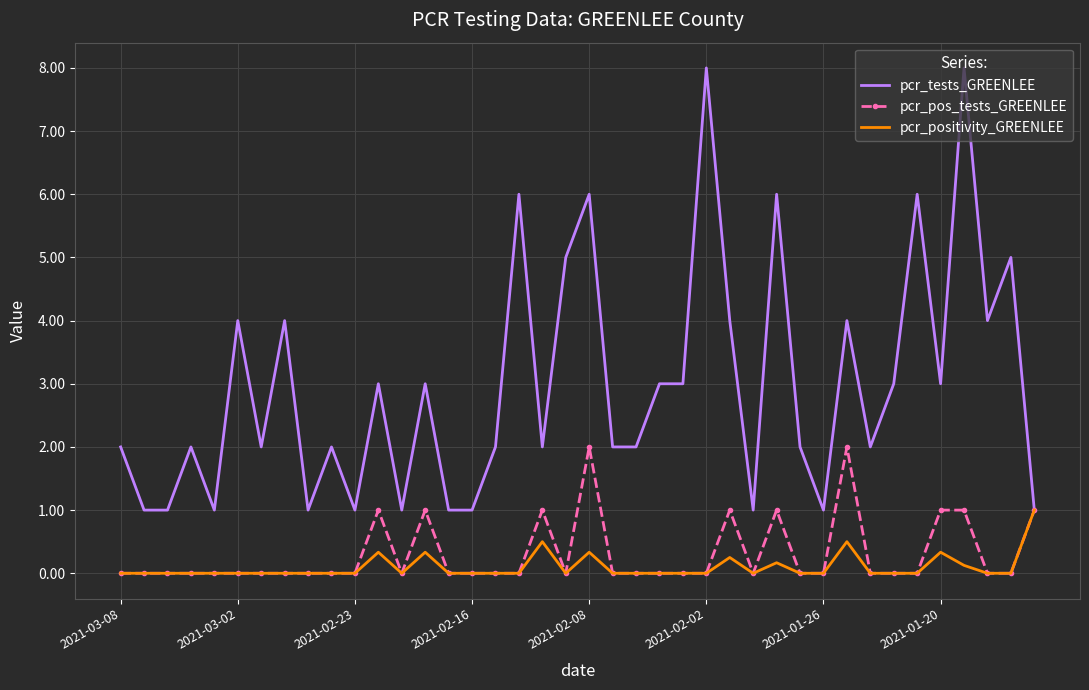

List the series in order of their peak value, lowest first.

pcr_positivity_GREENLEE, pcr_pos_tests_GREENLEE, pcr_tests_GREENLEE